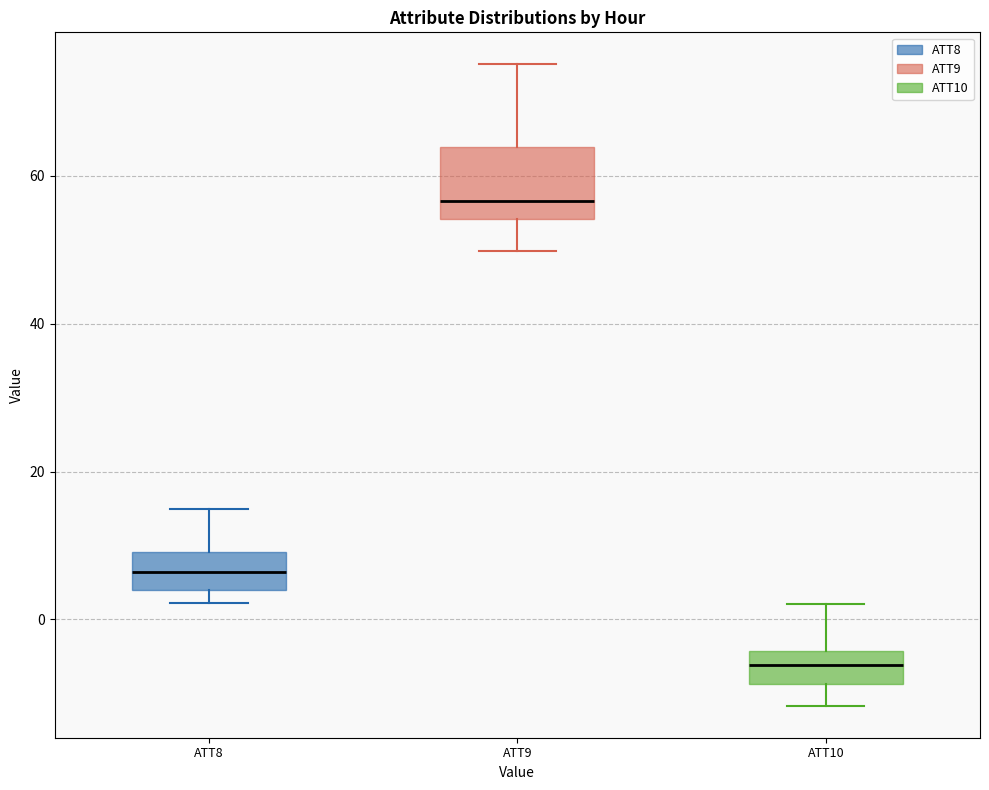

Which box has the lowest median line?

ATT10